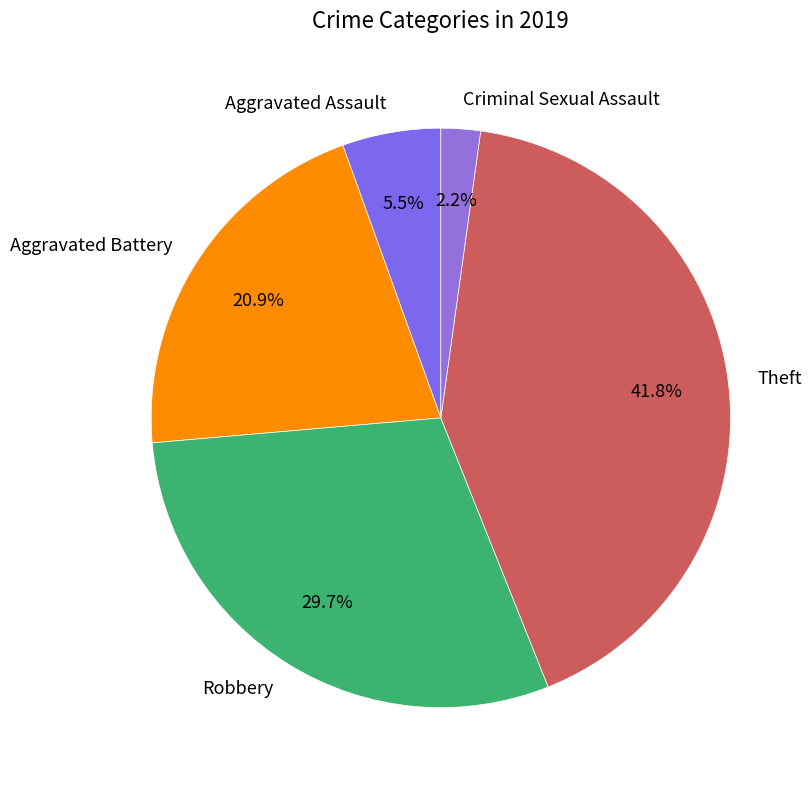

To the nearest percent, what is the difference between the largest and smallest slice percentages?

40%